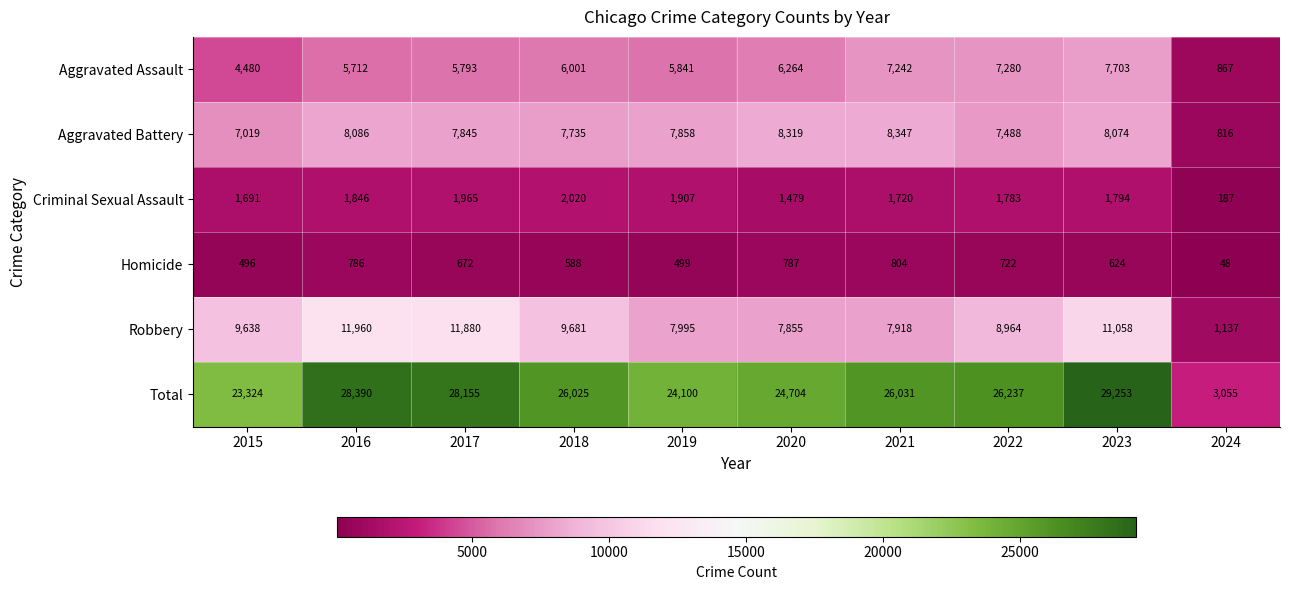

What is the total value across all series at 2018?

52050